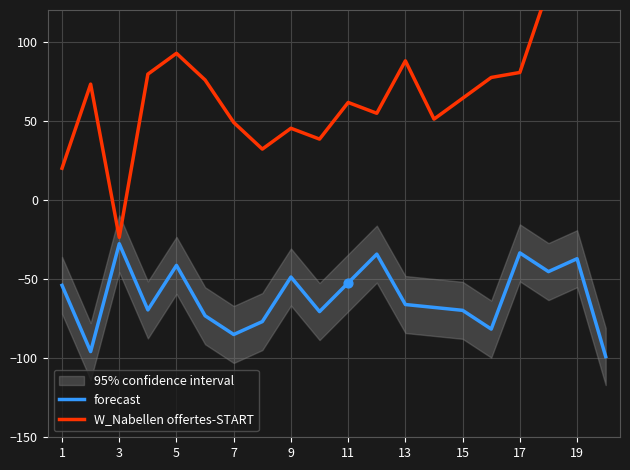

Is it true that forecast equals -65.9 at 19?

False